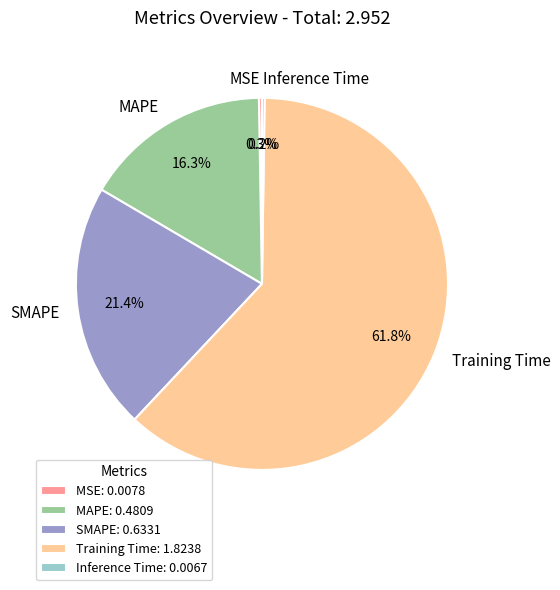

Which has a higher value, MAPE or SMAPE?

SMAPE